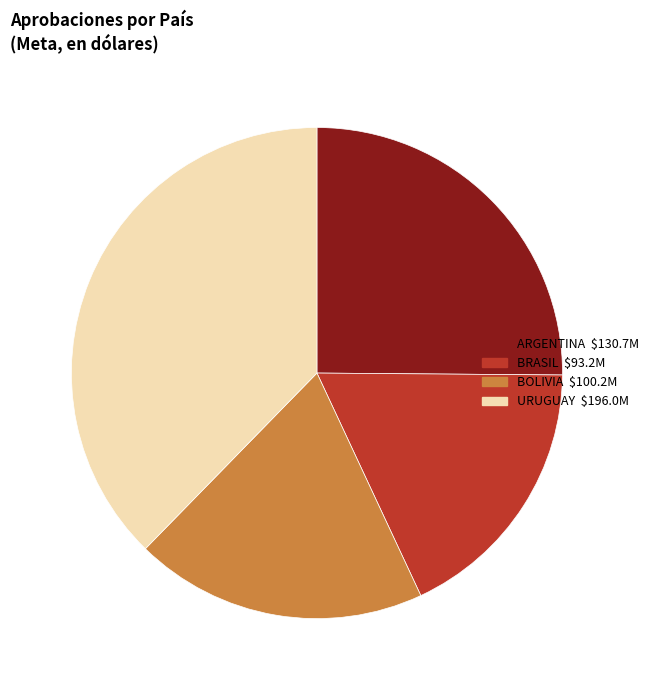

Is there a majority slice in this chart?

No